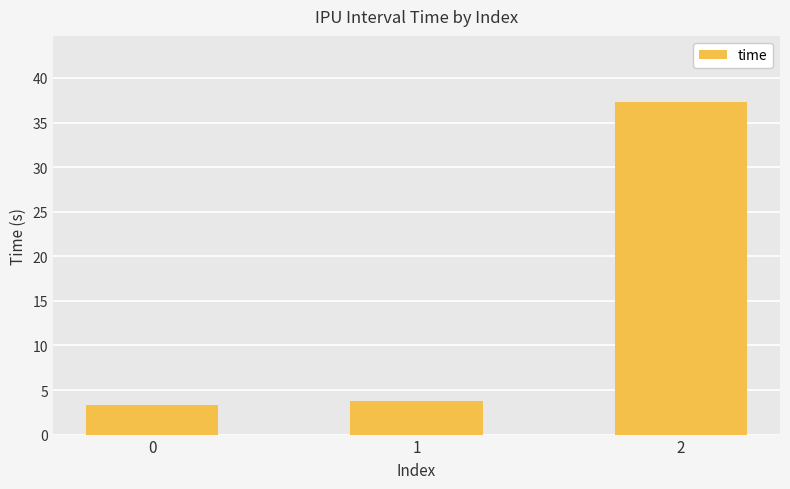

What is the value of the 2nd bar from the left?

3.8